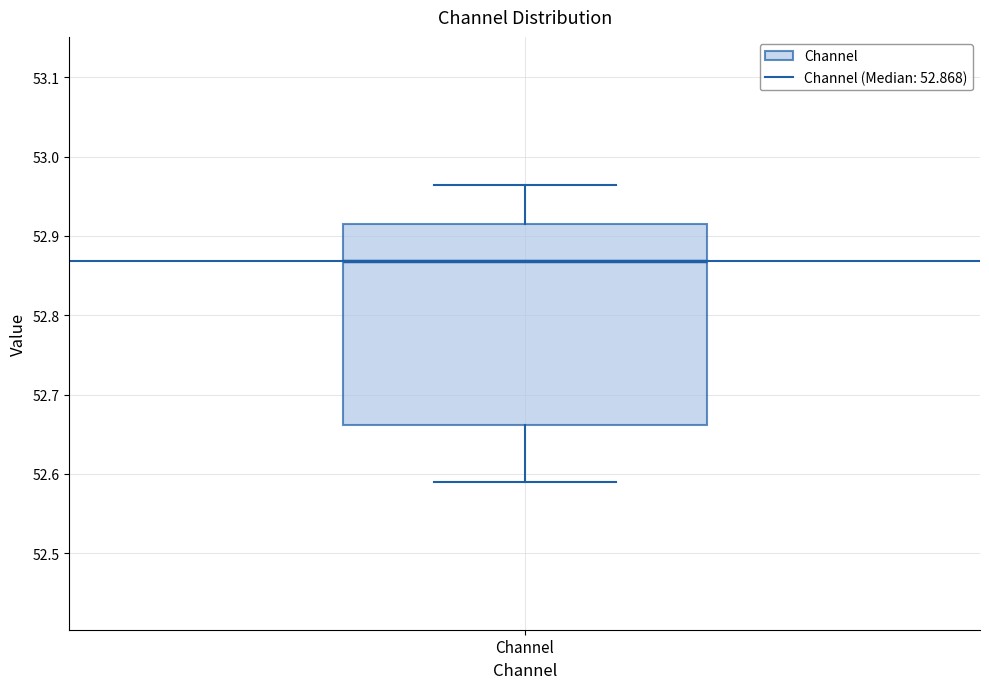

Read this box plot against the y-axis: the position of the median line, the range covered by the box, and the ends of both whiskers. The values are not printed on the chart, so give them approximately, as read against the axis.

median 52.87, box 52.66 to 52.92, whiskers 52.59 to 52.96